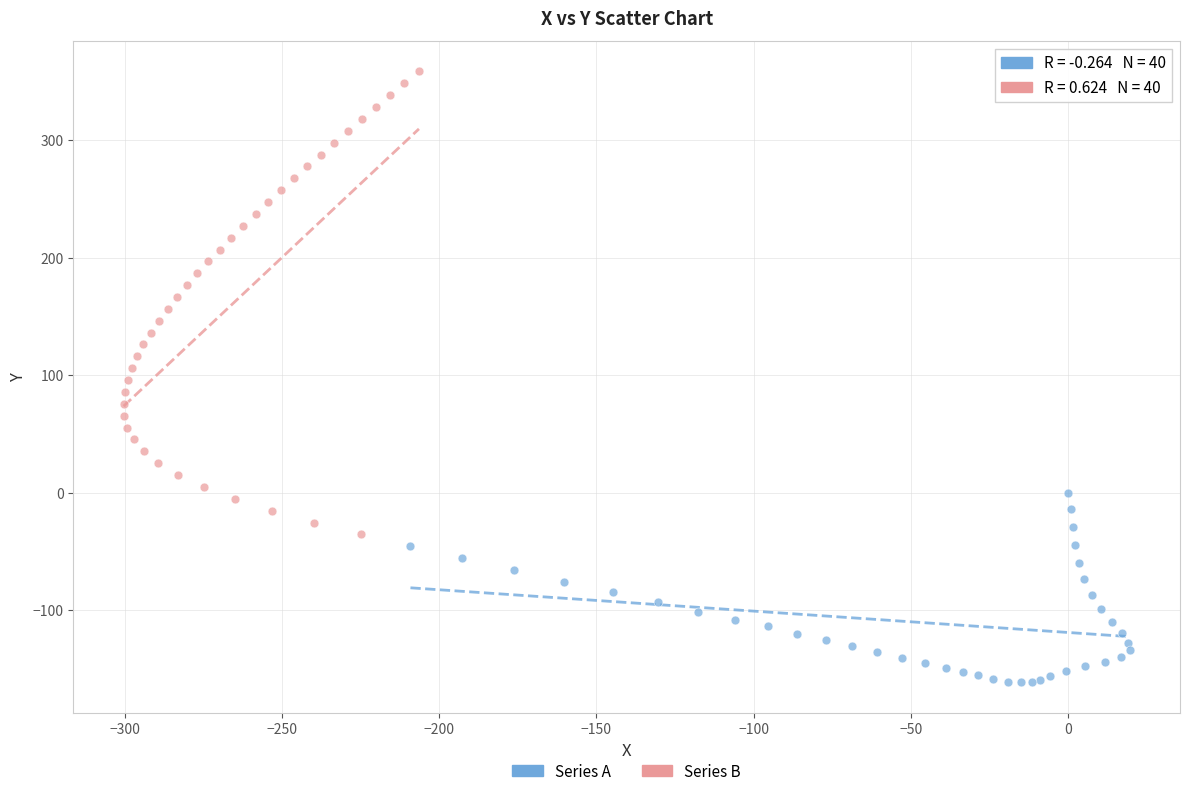

Which series has the largest Y range (max minus min)?

Series B